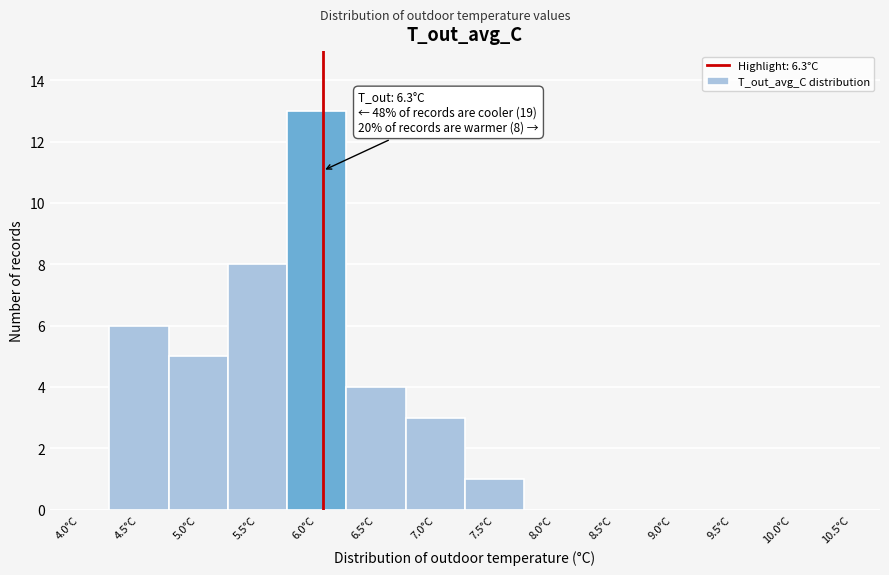

Reading right to left, list all the values displayed in this chart.

10.5°C=0	10.0°C=0	9.5°C=0	9.0°C=0	8.5°C=0	8.0°C=0	7.5°C=1	7.0°C=3	6.5°C=4	6.0°C=13	5.5°C=8	5.0°C=5	4.5°C=6	4.0°C=0